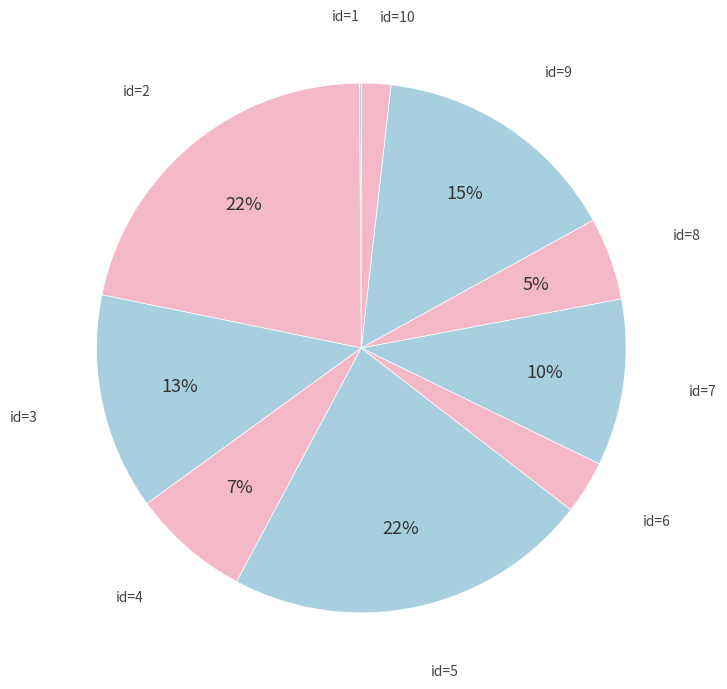

Rank the categories by value from lowest to highest.

1, 10, 6, 8, 4, 7, 3, 9, 2, 5